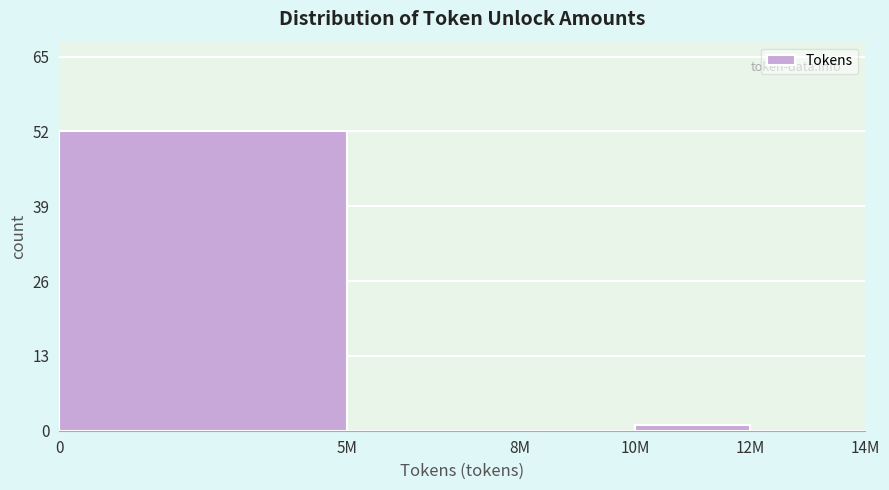

Reading left to right, what are all the values shown in this chart?

0=52	5M=0	8M=0	10M=1	12M=0